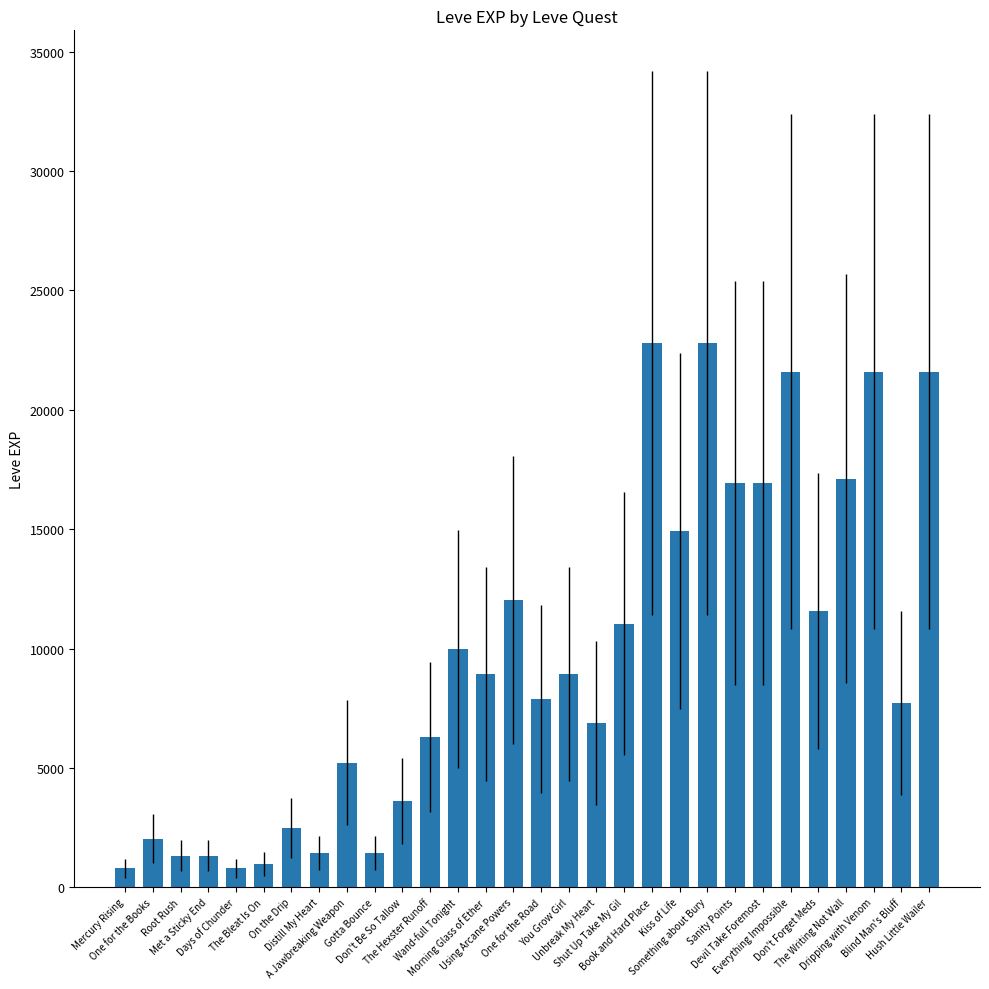

What is the value of the 24th bar from the left?

16920